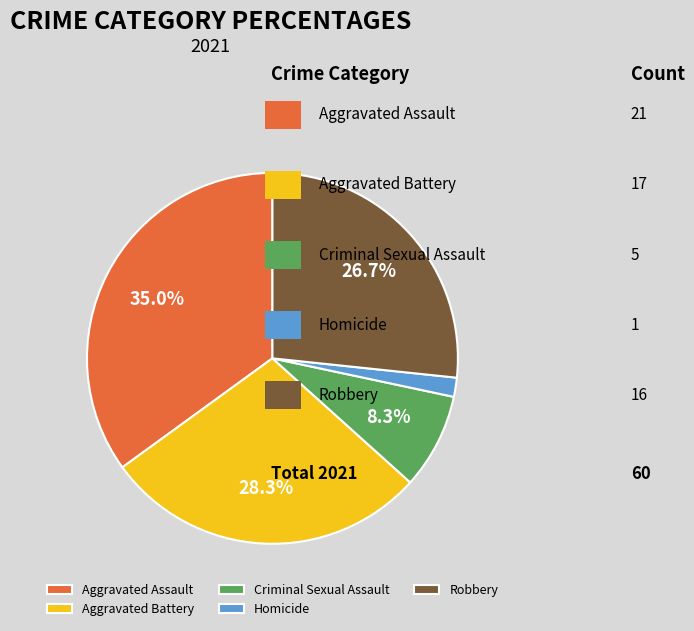

To the nearest percent, what is the difference between the Homicide and Aggravated Assault slice percentages?

33%